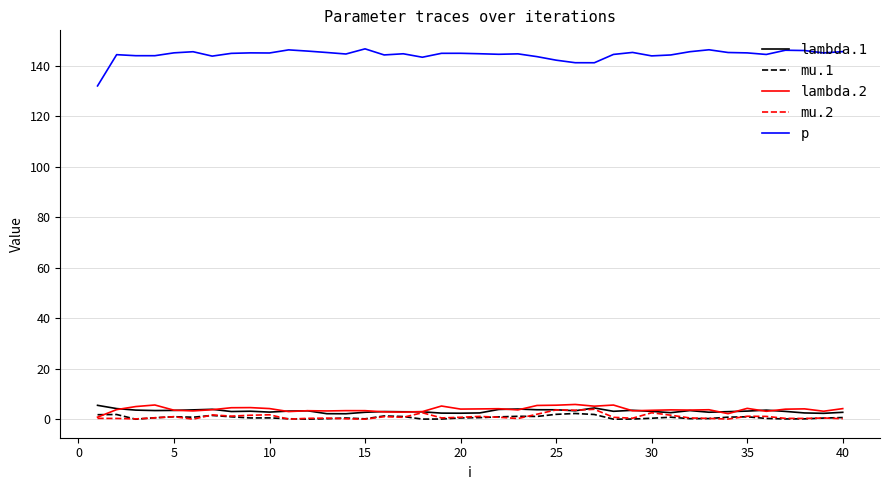

What is the highest value of the mu.2 series?

3.9